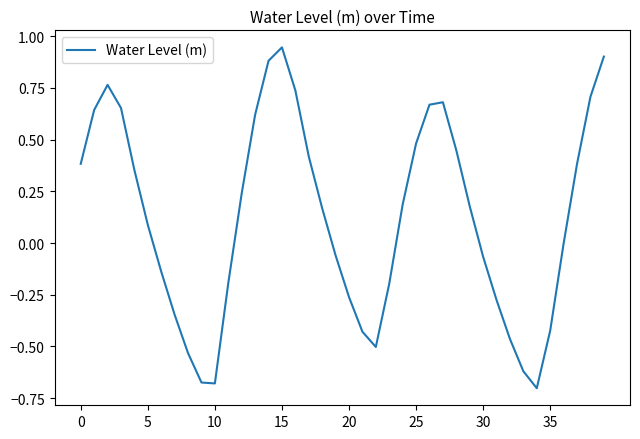

Which category has the highest value across all series?

15